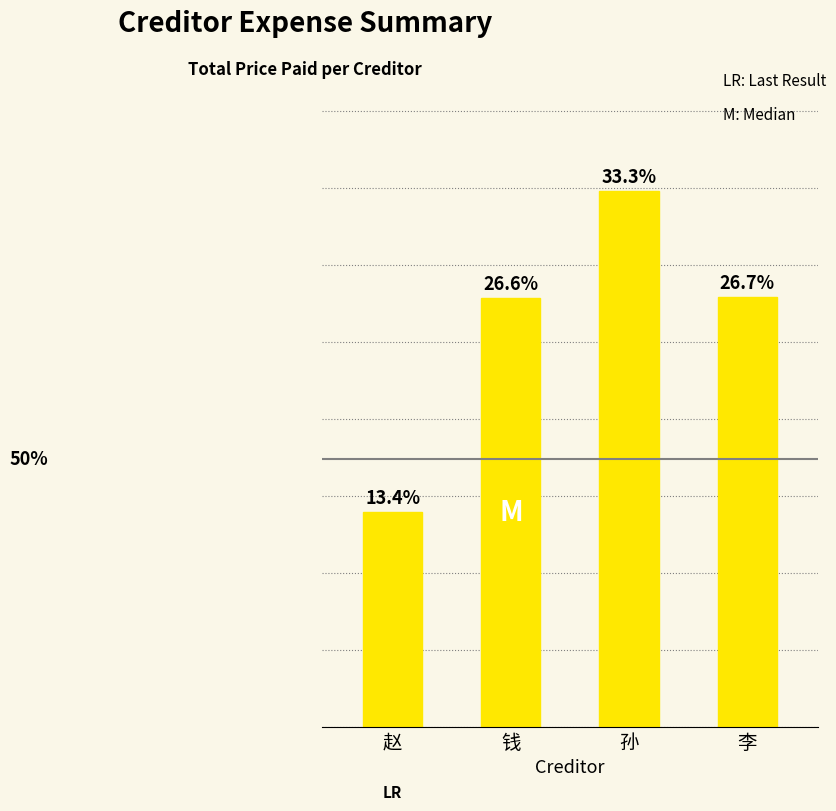

Are the bars horizontal?

No